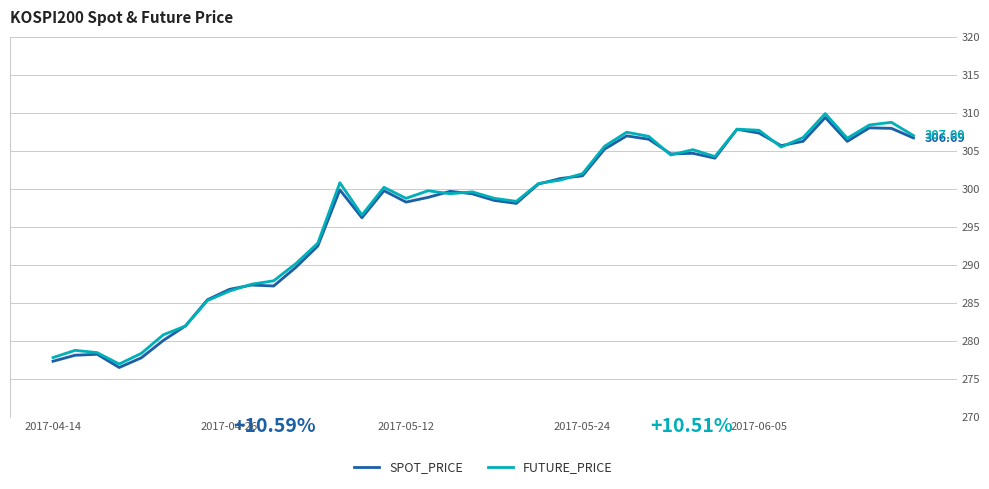

Which series has the largest total across all categories?

FUTURE_PRICE